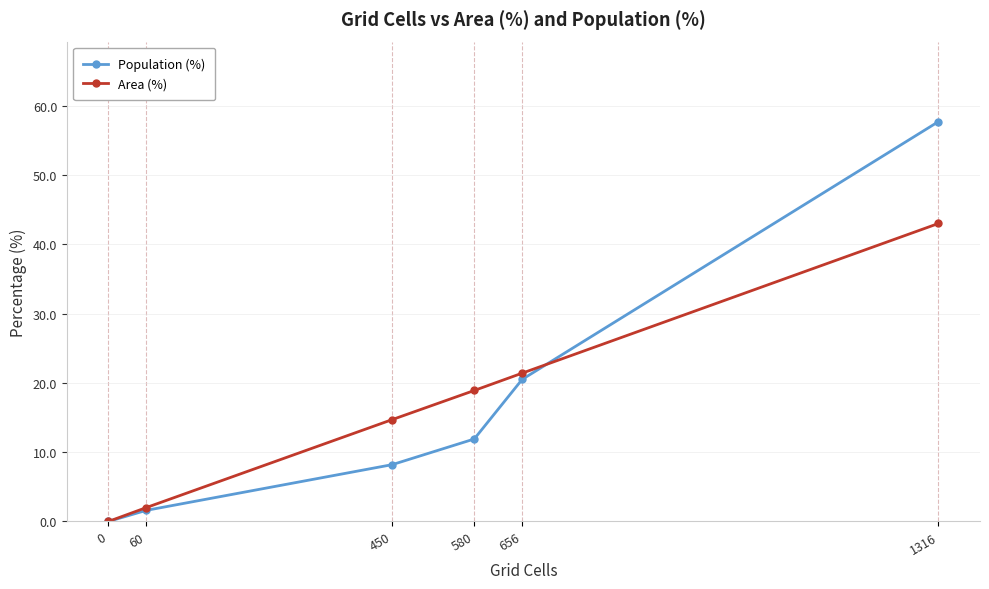

What is the difference between the maximum and second lowest values in the Population (%) series?

56.1